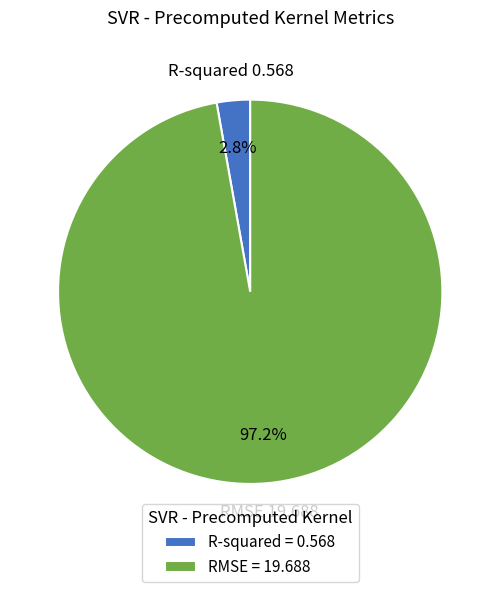

To the nearest percent, what is the combined percentage of RMSE and R-squared?

100%